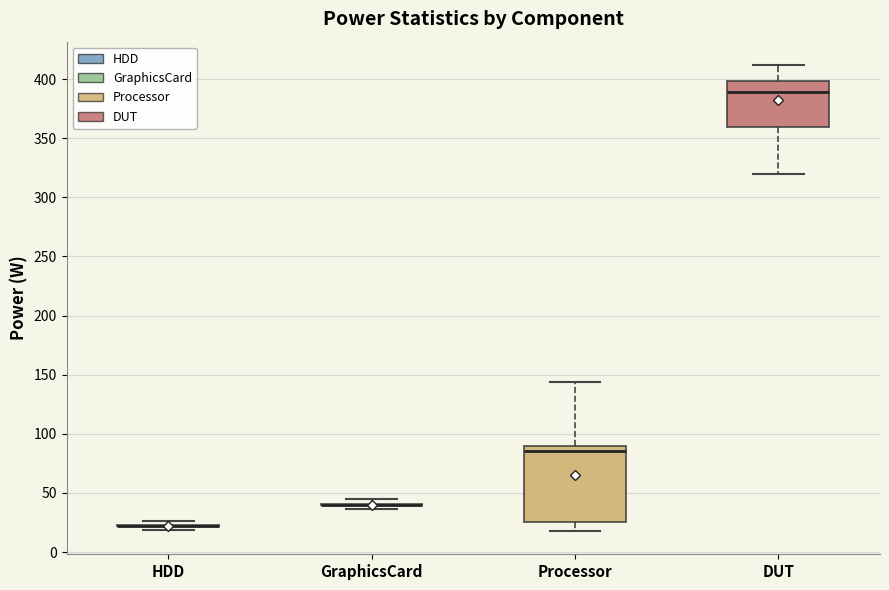

Reading left to right, read every box against the y-axis: the position of its median line, the range the box covers, and the ends of its whiskers. The values are not printed on the chart, so give them approximately, as read against the axis.

HDD: box collapsed to a line at 20, whiskers 20 to 25
GraphicsCard: box collapsed to a line at 40, whiskers 35 to 45
Processor: median 85, box 25 to 90, whiskers 20 to 145
DUT: median 390, box 360 to 400, whiskers 320 to 410